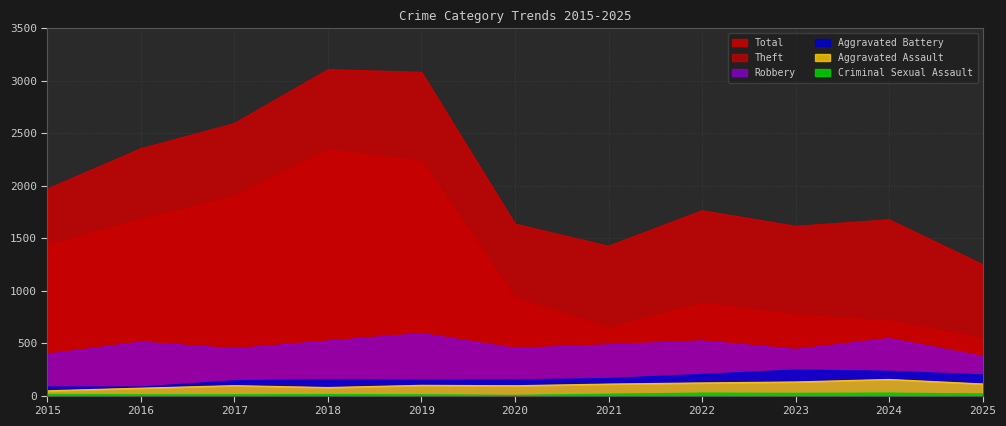

At which category does the chart reach its peak across all series?

2018